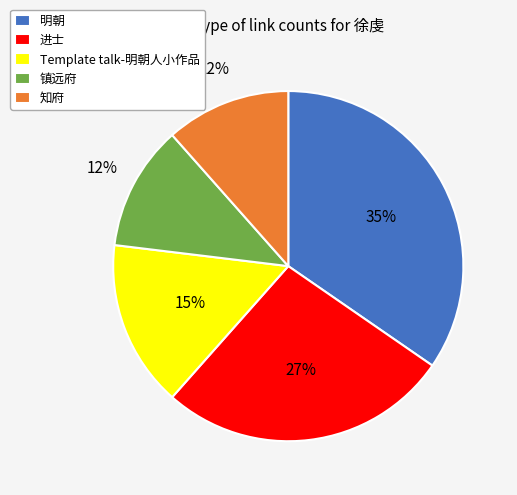

What percentage is the 明朝 slice, to the nearest percent?

35%